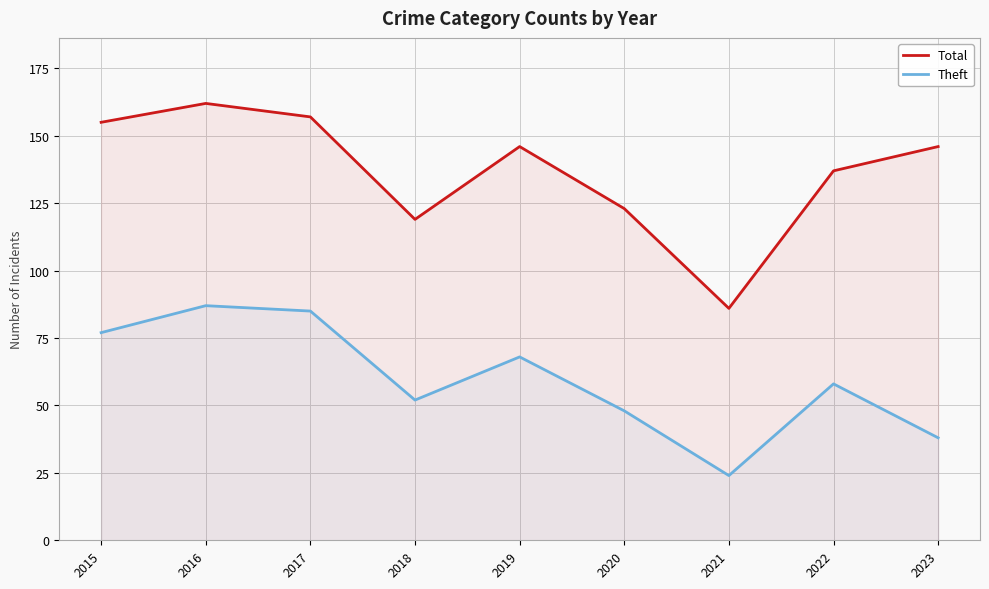

How many interior local peaks does the Total series have?

2